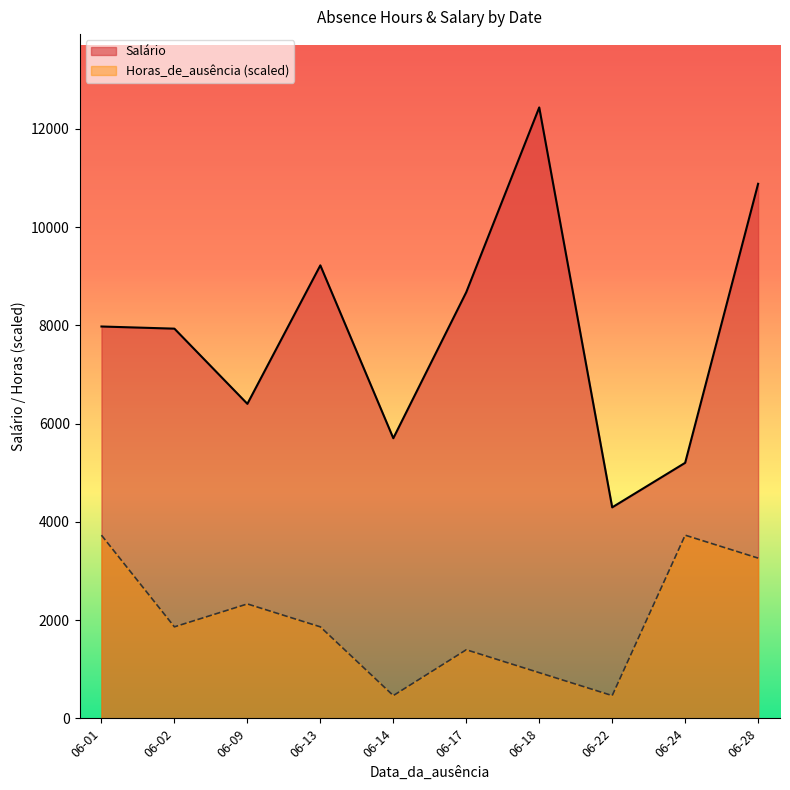

True or false: Horas_de_ausência has a value of 6.9 at 2023-06-02.

False